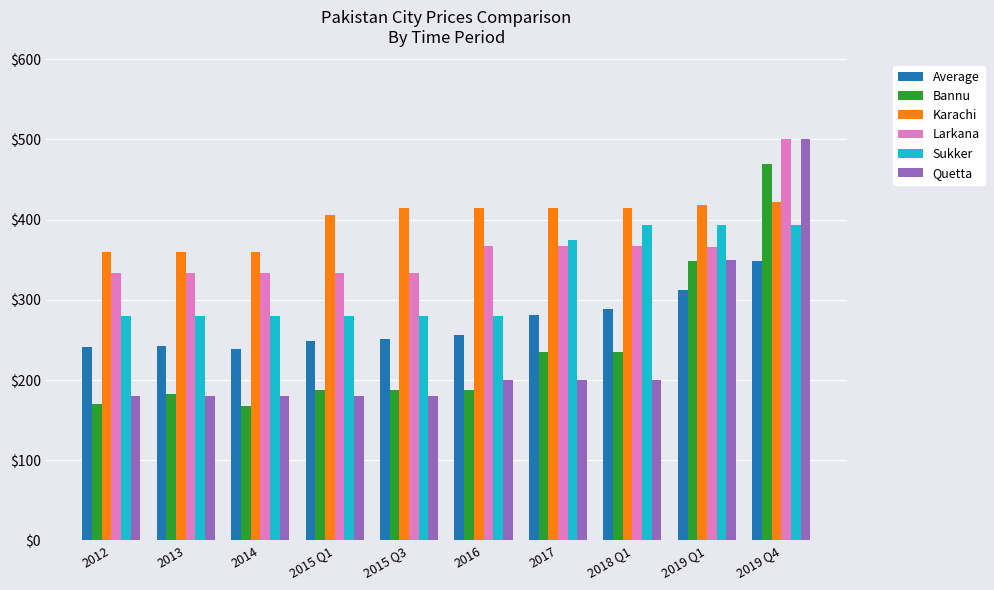

Which category has the highest value in the Quetta series?

2019 Q4